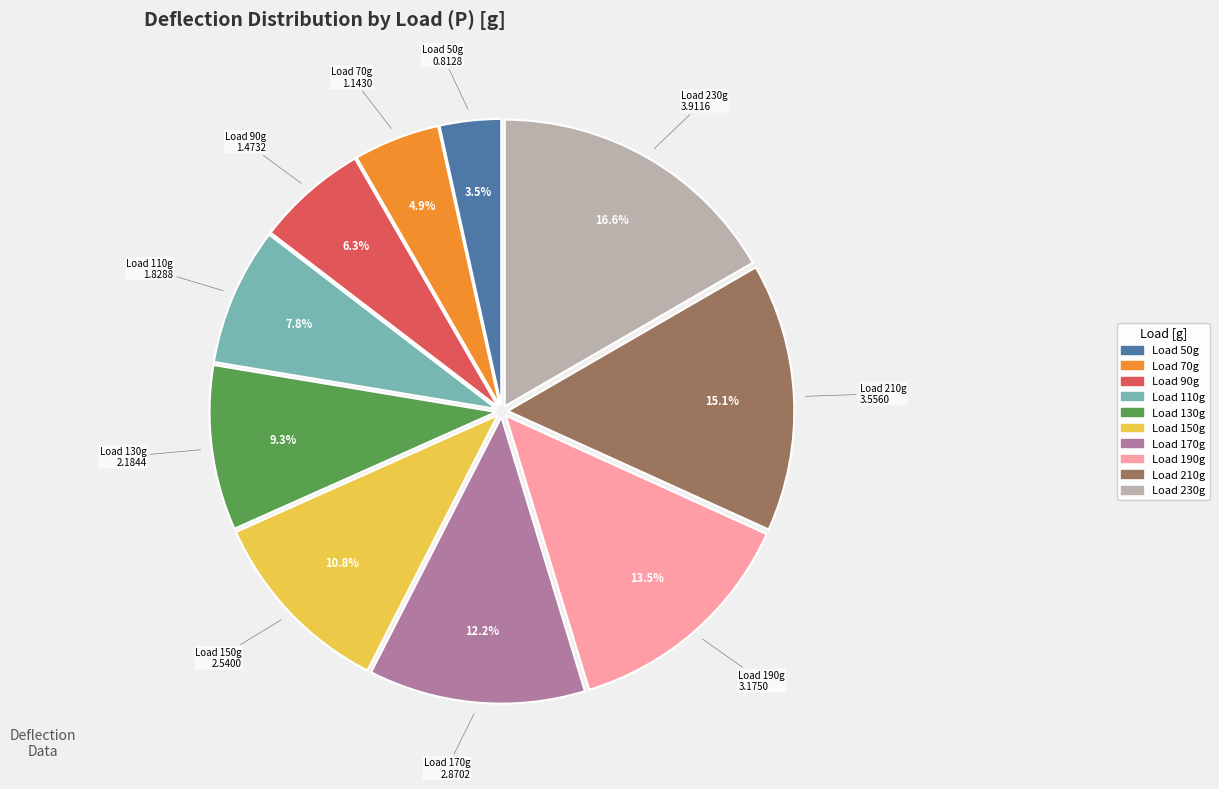

Is there a majority slice in this chart?

No